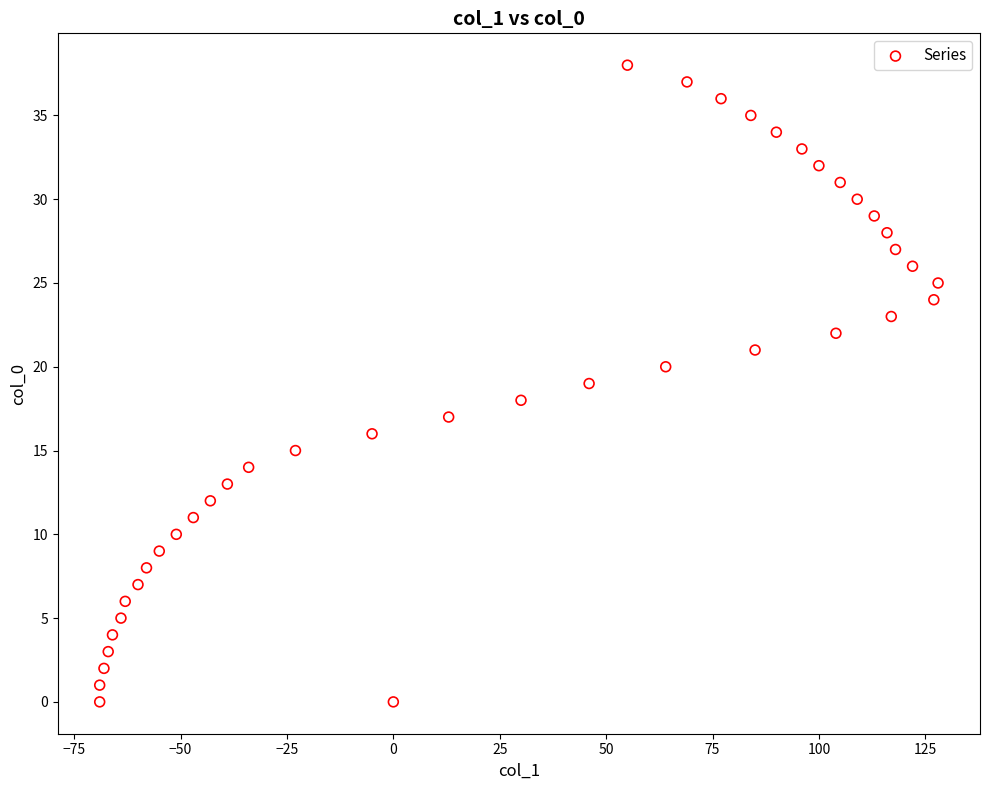

What is the range of X values (max minus min)?

197